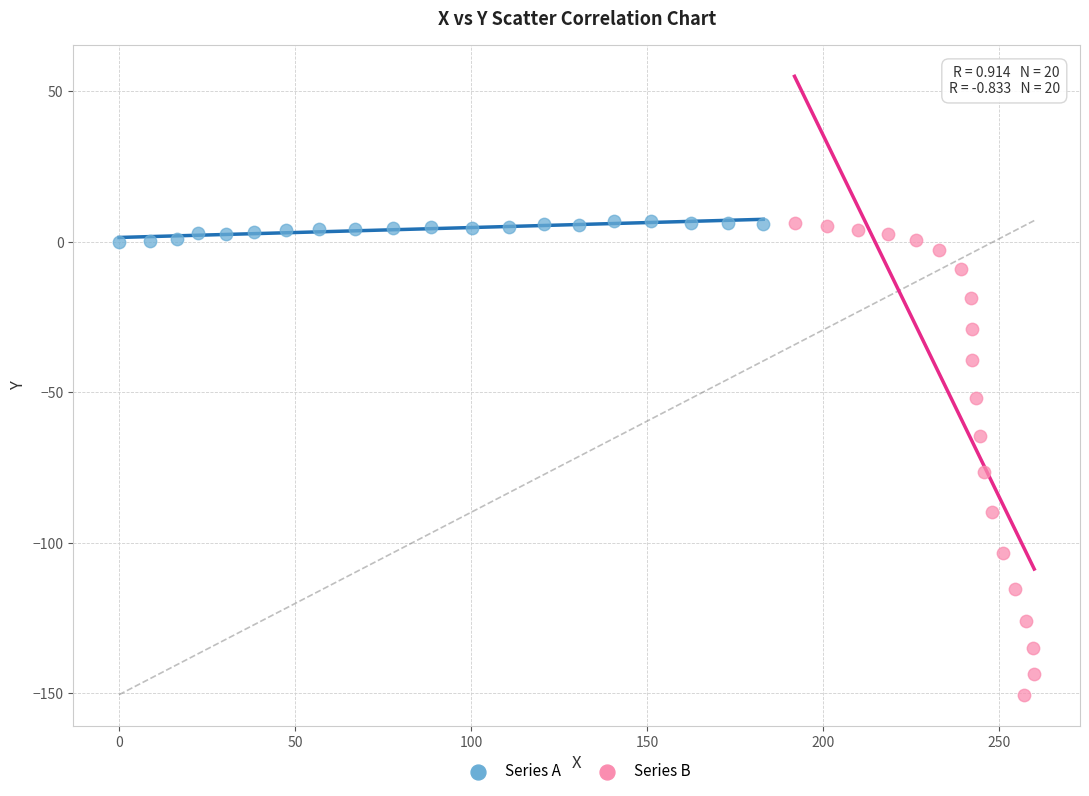

Which series has the widest spread of Y values?

Series B